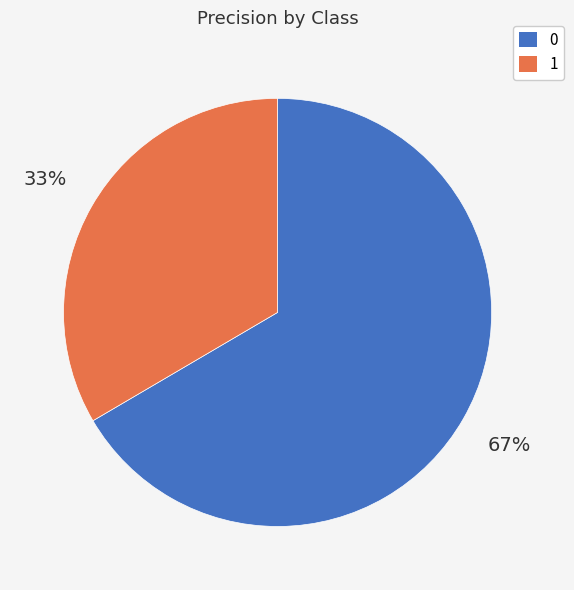

The 0 slice represents 56% of the pie. True or false?

False